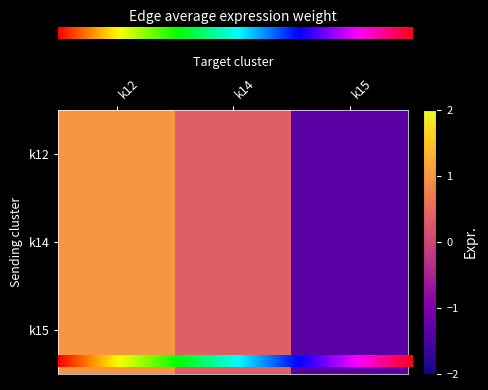

At k12, list the series in order from largest to smallest.

k15, k14, k12